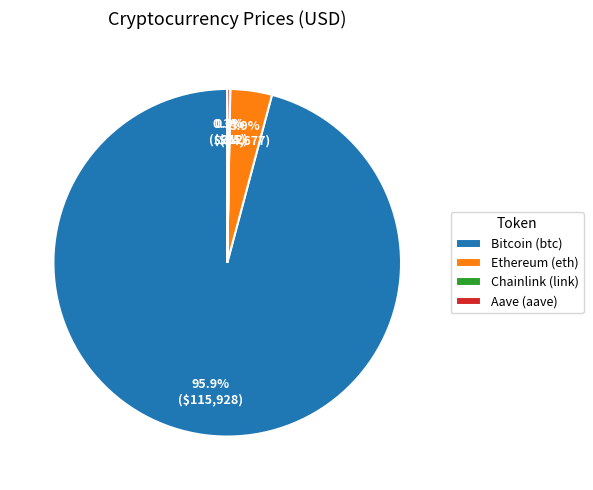

Which category has the biggest portion of the pie?

Bitcoin (btc)